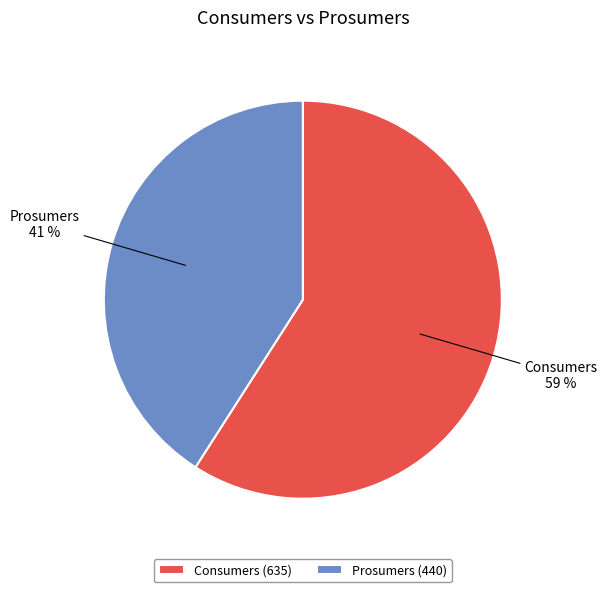

Is it true that Prosumers is 47% of the pie?

False